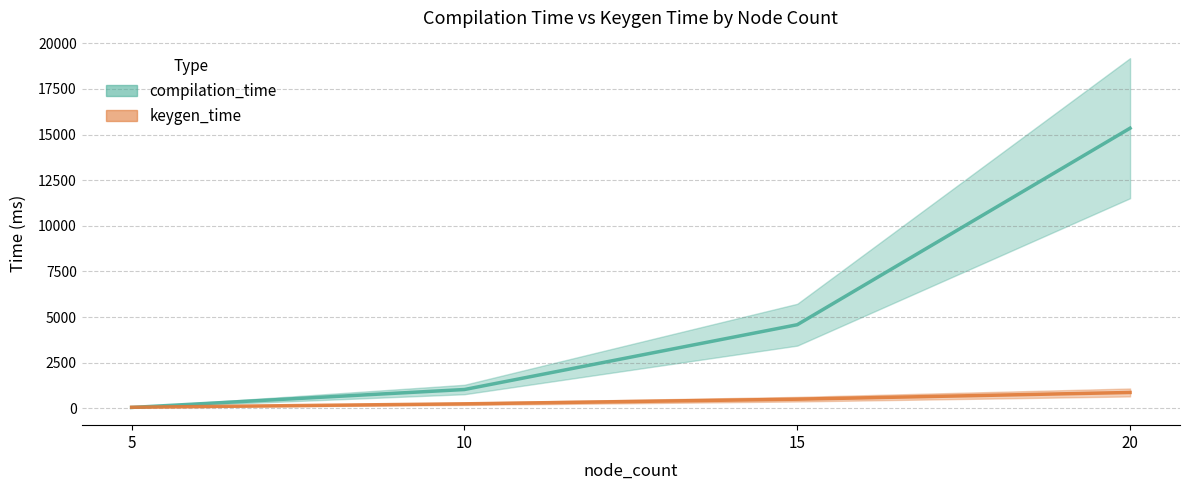

Is it true that keygen_time equals 249.6 at 10?

True